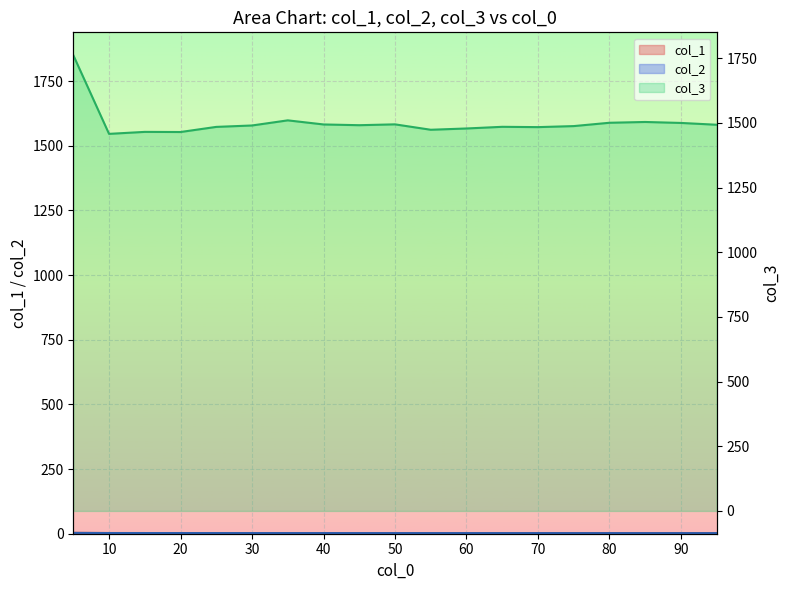

Is it true that col_1 equals 1.0 at 70?

False